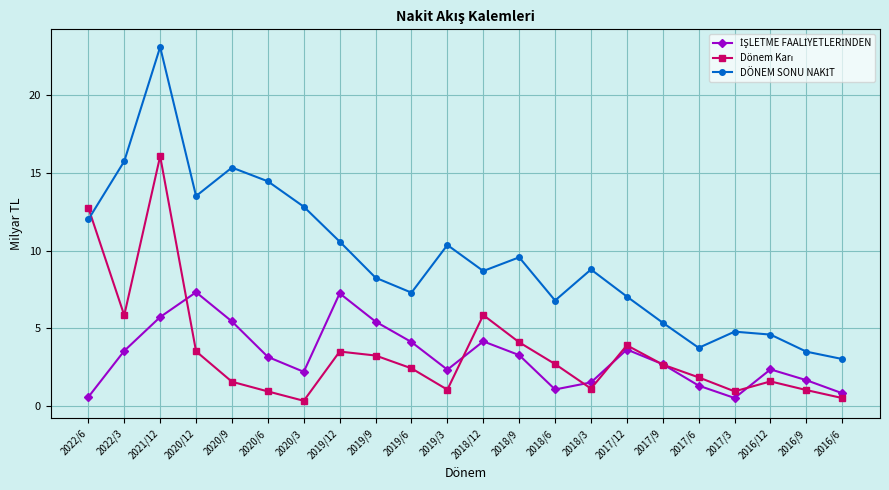

What is the label of the 22nd point from the left?

2016/6